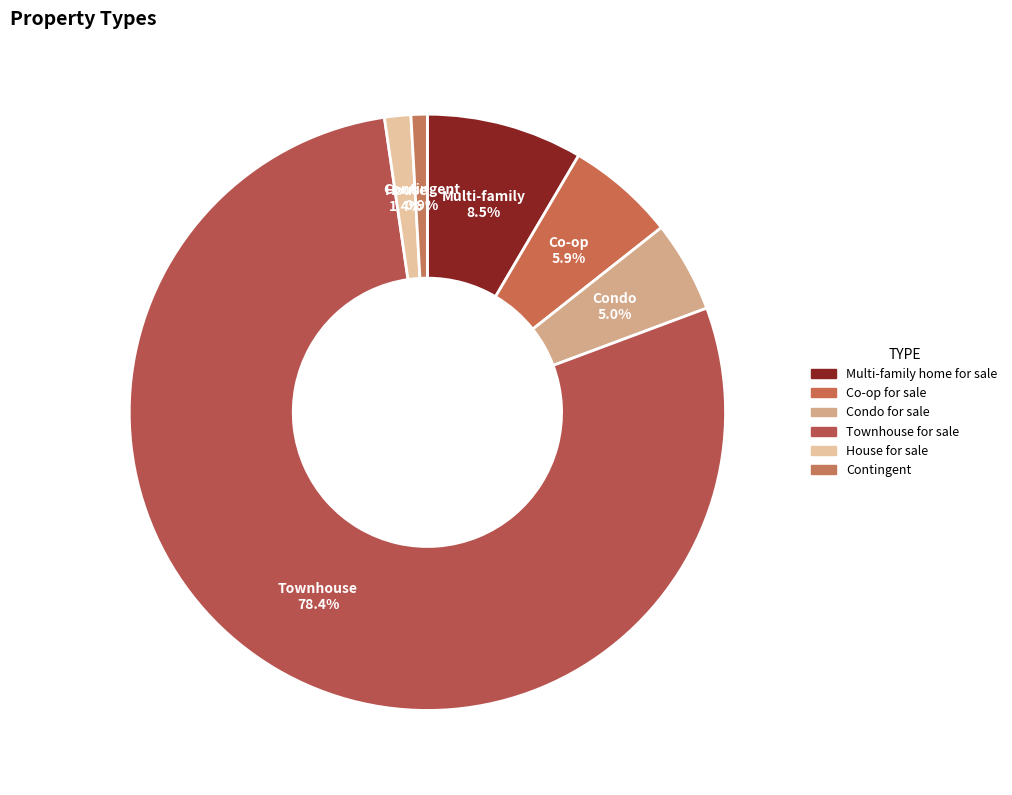

Which slice is the largest?

Townhouse for sale